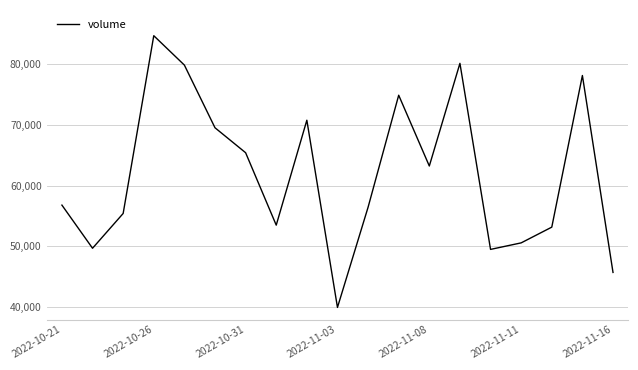

What is the maximum value shown in the chart?

84709